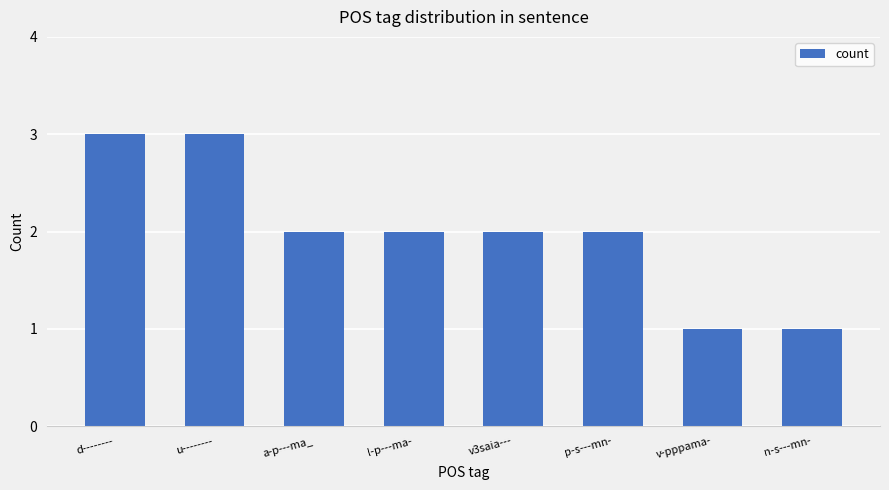

How many values are between 2 and 3?

6